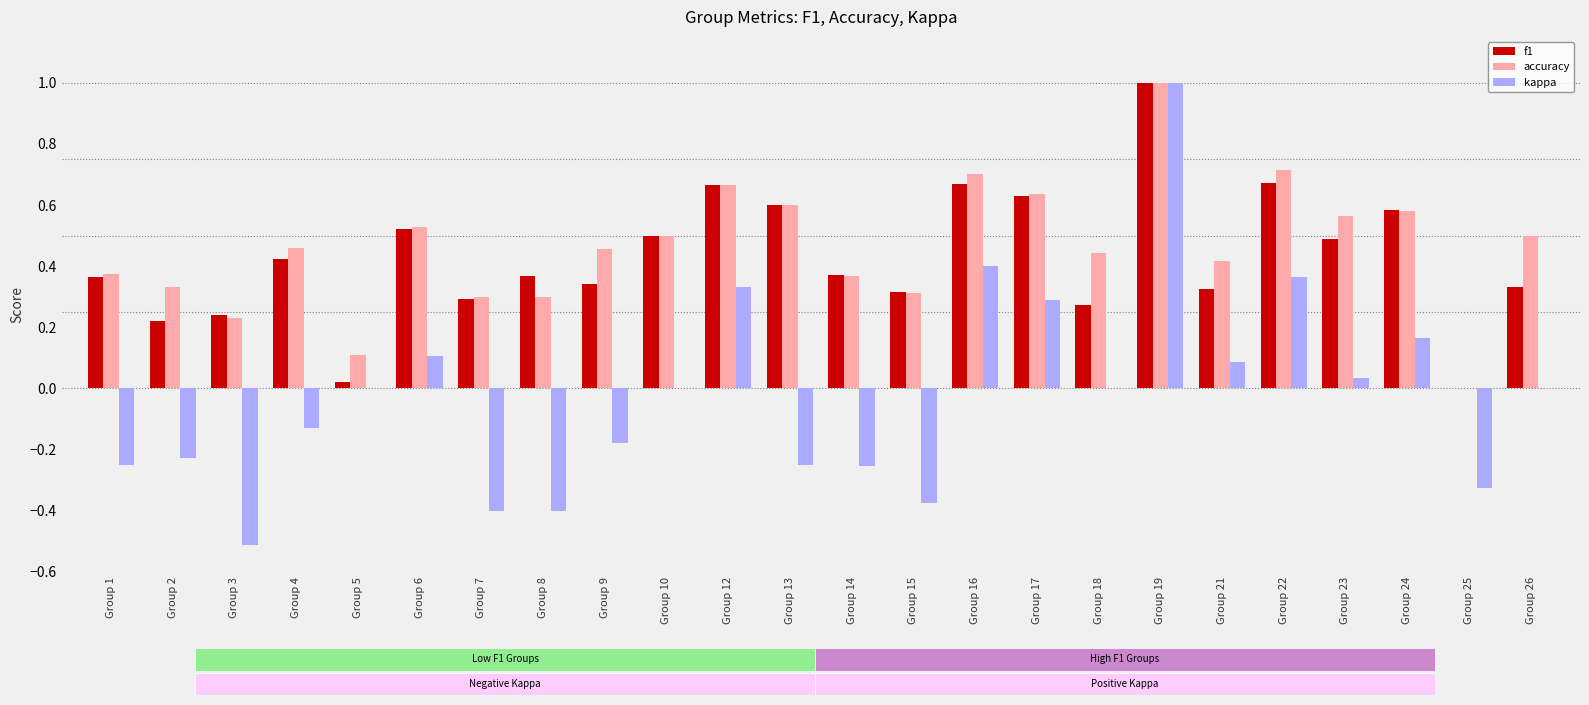

The kappa series shows 0.1 at Group 6. True or false?

True